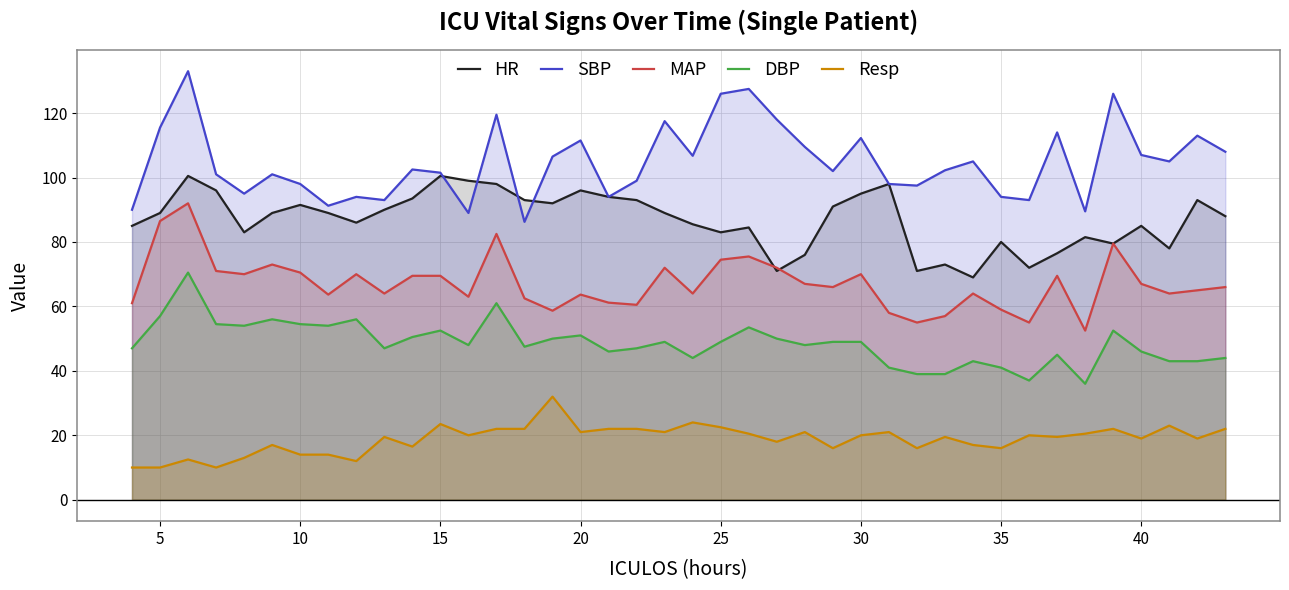

Reading left to right, what are all the values shown in this chart?

HR: 85.0	89.0	100.5	96.0	83.0	89.0	91.5	89.0	86.0	90.0	93.5	100.5	99.0	98.0	93.0	92.0	96.0	94.0	93.0	89.0	85.5	83.0	84.5	71.0	76.0	91.0	95.0	98.0	71.0	73.0	69.0	80.0	72.0	76.5	81.5	79.5	85.0	78.0	93.0	88.0
SBP: 90.0	115.5	133.0	101.0	95.0	101.0	98.0	91.2	94.0	93.0	102.5	101.5	89.0	119.5	86.2	106.5	111.5	94.0	99.0	117.5	106.8	126.0	127.5	118.0	109.5	102.0	112.2	98.0	97.5	102.2	105.0	94.0	93.0	114.0	89.5	126.0	107.0	105.0	113.0	108.0
MAP: 61.0	86.5	92.0	71.0	70.0	73.0	70.5	63.7	70.0	64.0	69.5	69.5	63.0	82.5	62.5	58.7	63.7	61.2	60.5	72.0	64.0	74.5	75.5	72.0	67.0	66.0	70.0	58.0	55.0	57.0	64.0	59.0	55.0	69.5	52.5	79.5	67.0	64.0	65.0	66.0
DBP: 47.0	57.0	70.5	54.5	54.0	56.0	54.5	54.0	56.0	47.0	50.5	52.5	48.0	61.0	47.5	50.0	51.0	46.0	47.0	49.0	44.0	49.0	53.5	50.0	48.0	49.0	49.0	41.0	39.0	39.0	43.0	41.0	37.0	45.0	36.0	52.5	46.0	43.0	43.0	44.0
Resp: 10.0	10.0	12.5	10.0	13.0	17.0	14.0	14.0	12.0	19.5	16.5	23.5	20.0	22.0	22.0	32.0	21.0	22.0	22.0	21.0	24.0	22.5	20.5	18.0	21.0	16.0	20.0	21.0	16.0	19.5	17.0	16.0	20.0	19.5	20.5	22.0	19.0	23.0	19.0	22.0